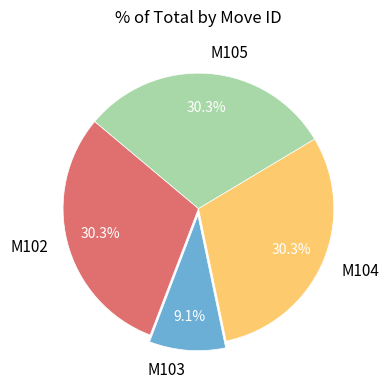

Combined, what portion of the pie is M103 and M104?

39.4%